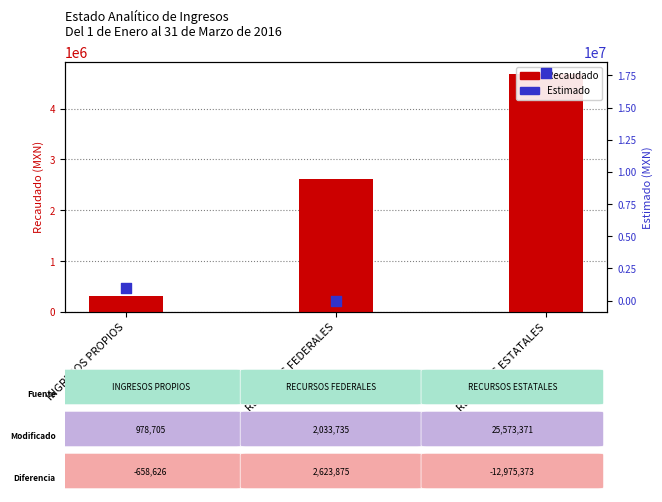

Which series contains the highest Y value?

Estimado